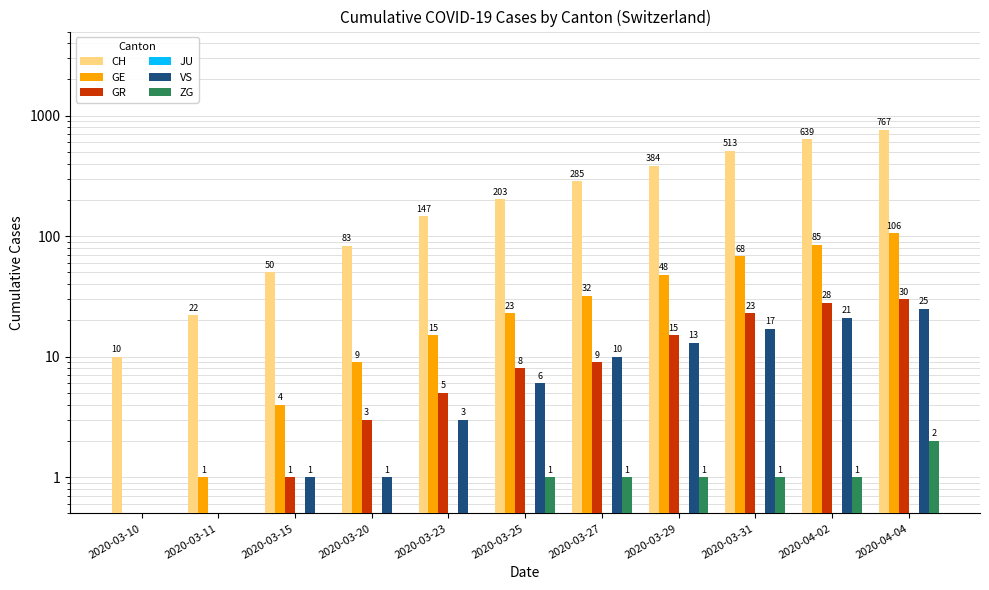

What is the label of the 10th bar from the left?

2020-04-02